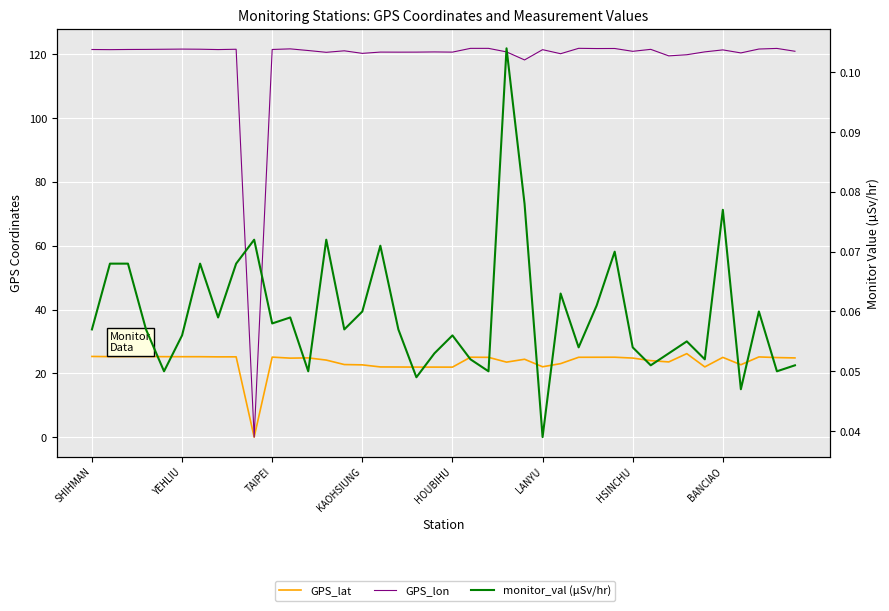

What is the difference between the highest and lowest values at LANYU?

121.5